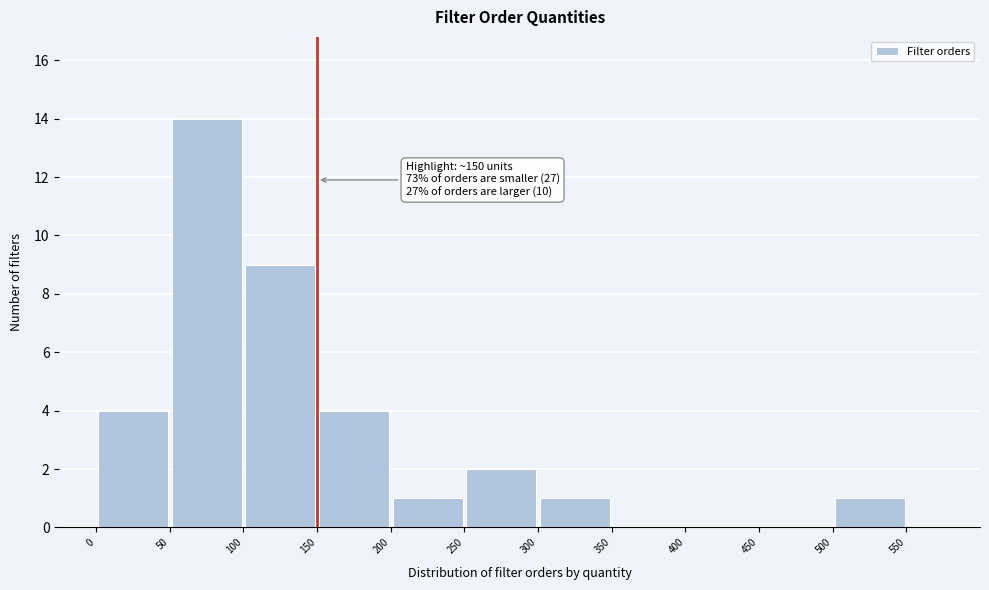

Over which range of the x-axis is the bar tallest?

50 to 100